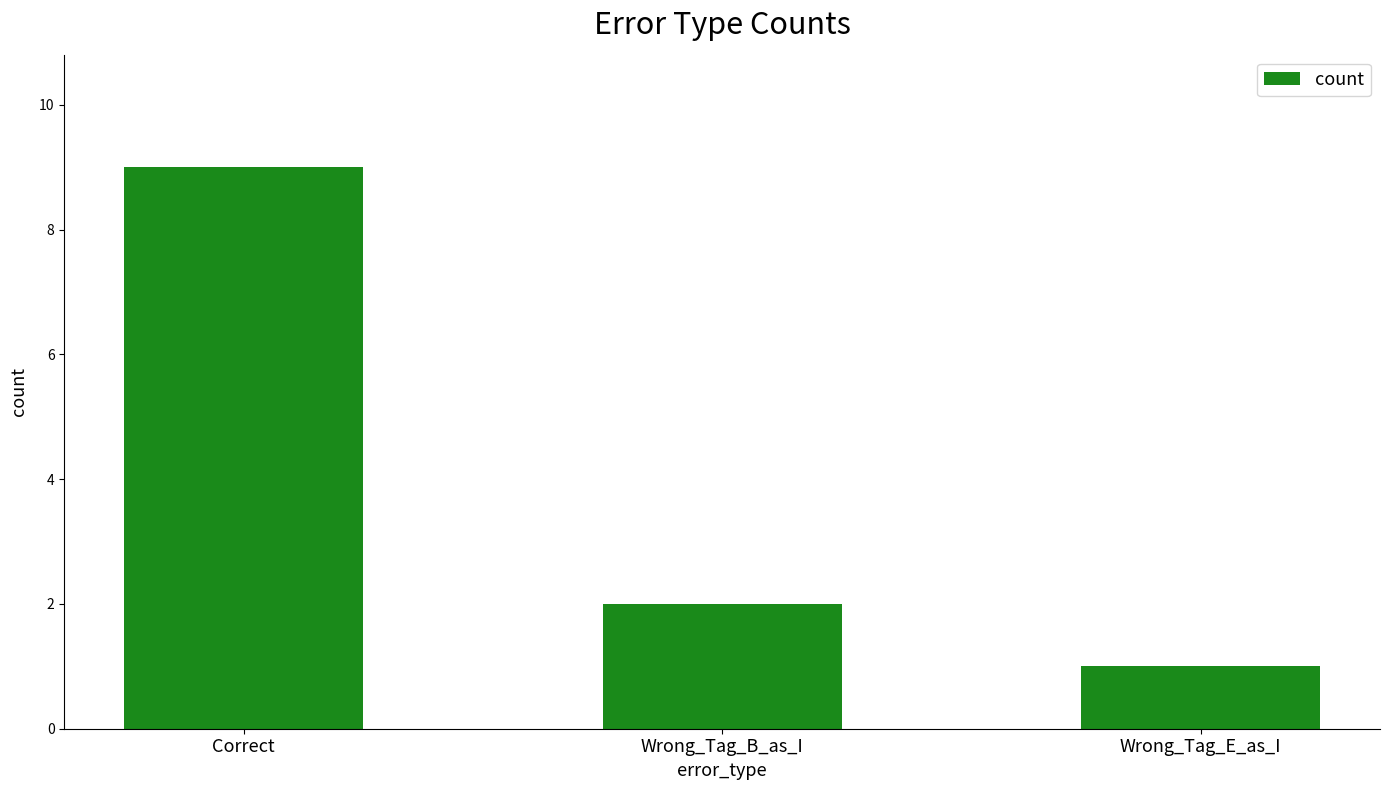

Where is the data nearest to the value 5?

Wrong_Tag_B_as_I